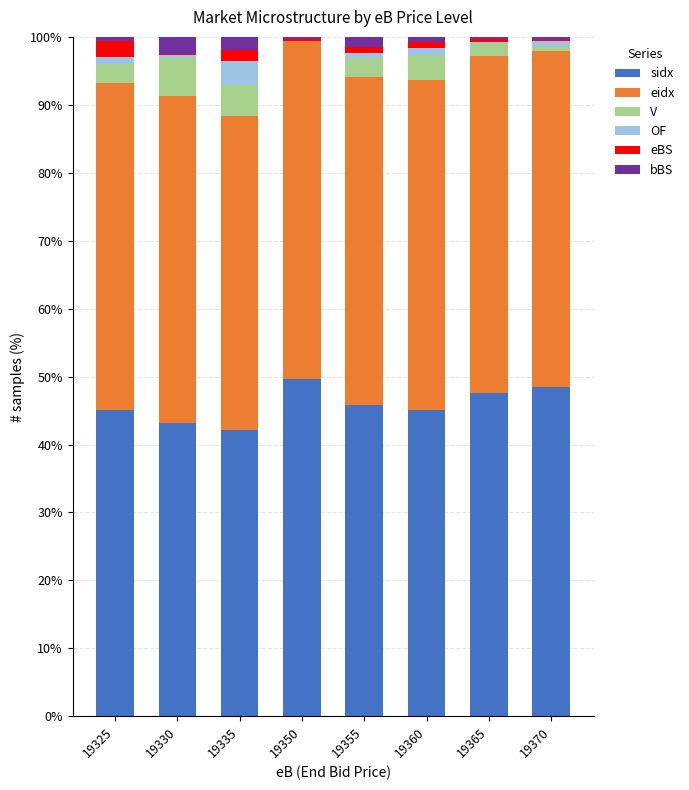

Is it true that sidx equals 66.1 at 19335?

False